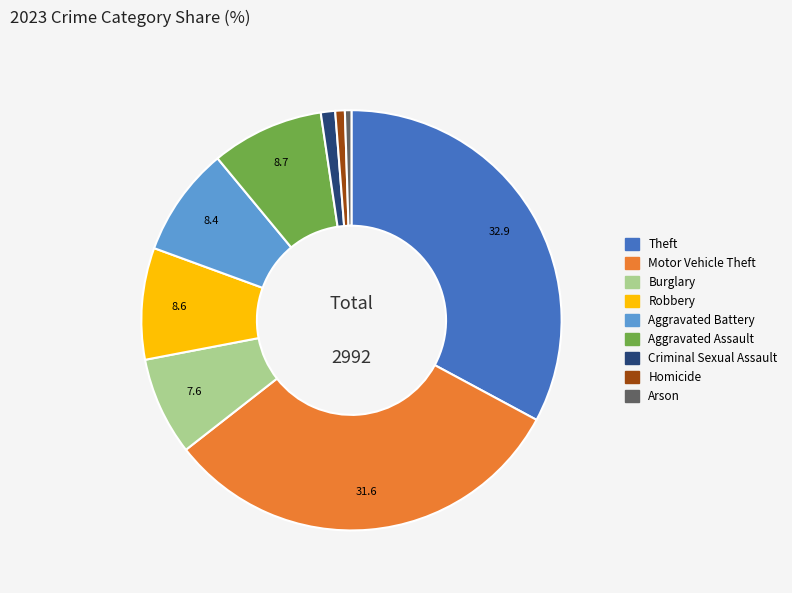

How many slices are in this pie chart?

9